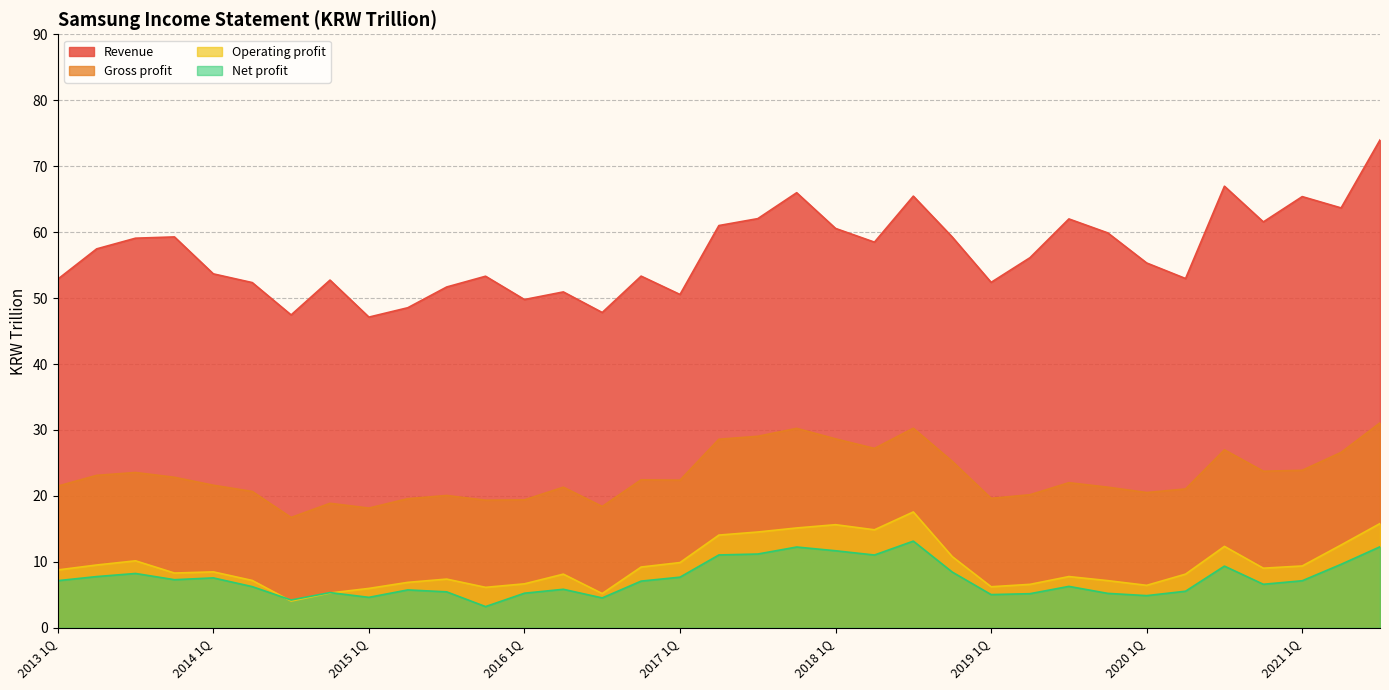

What is the approximate value of Net profit at 2019 1Q?

5.0